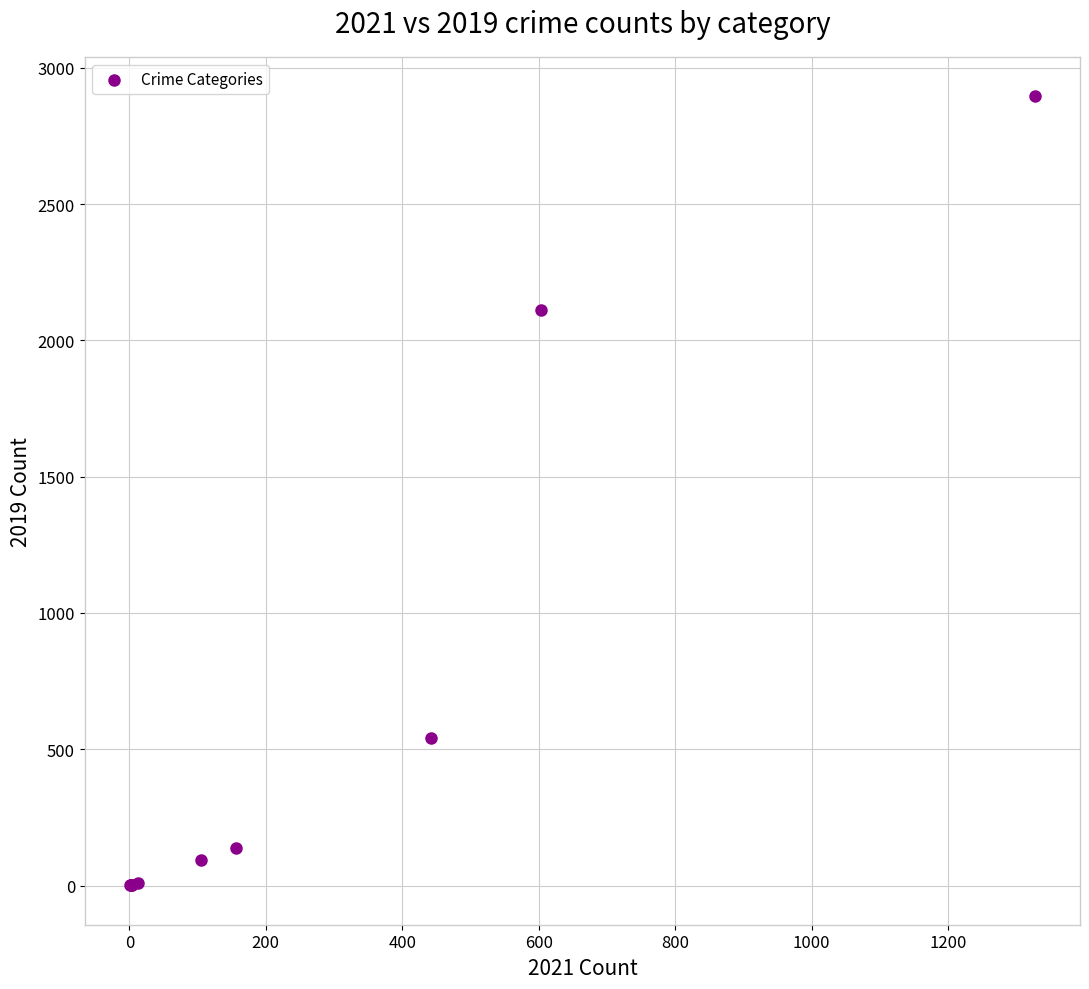

What Y value in the scatter plot is closest to 1448?

2110